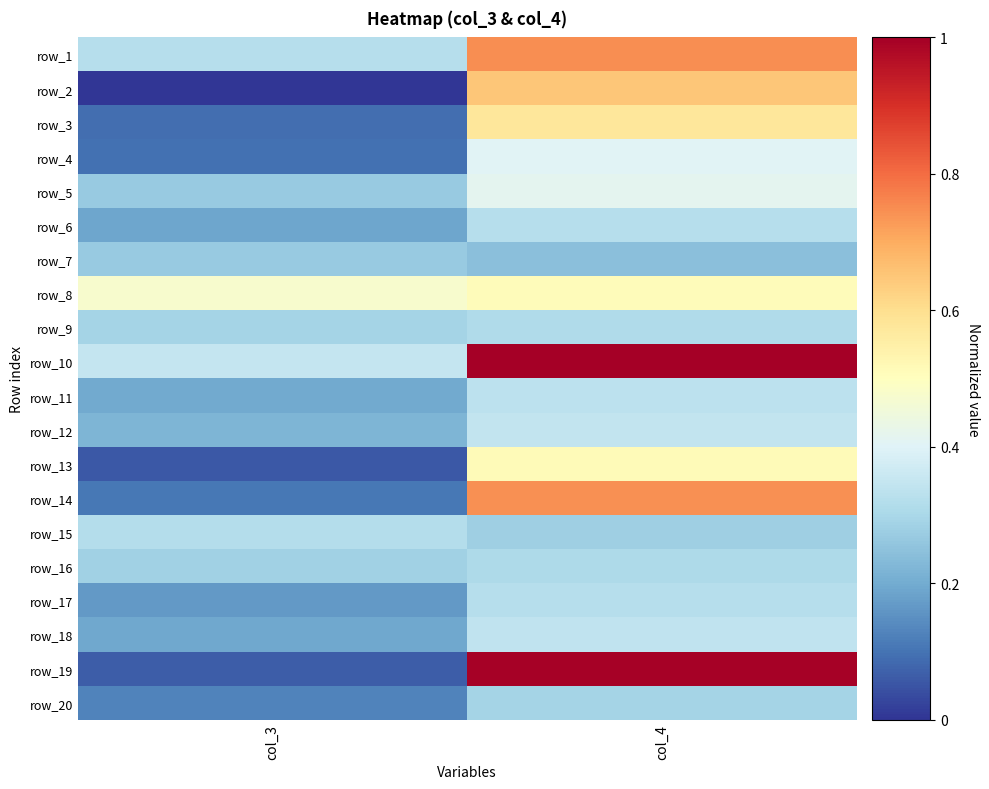

Rank the categories by row_11 value from highest to lowest.

col_4, col_3